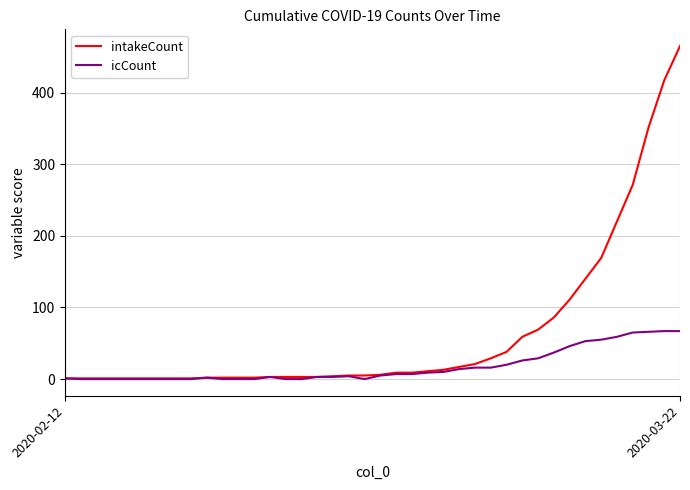

Which series has the largest total across all categories?

intakeCount